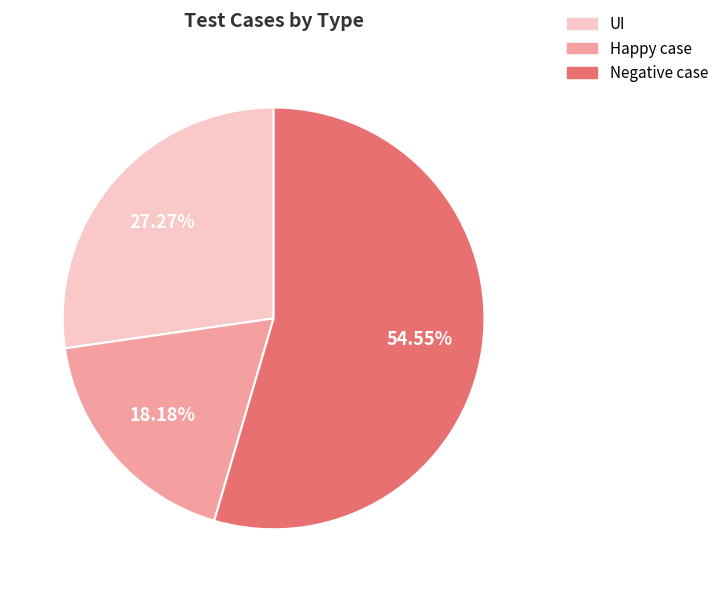

Rank the categories by value from highest to lowest.

Negative case, UI, Happy case